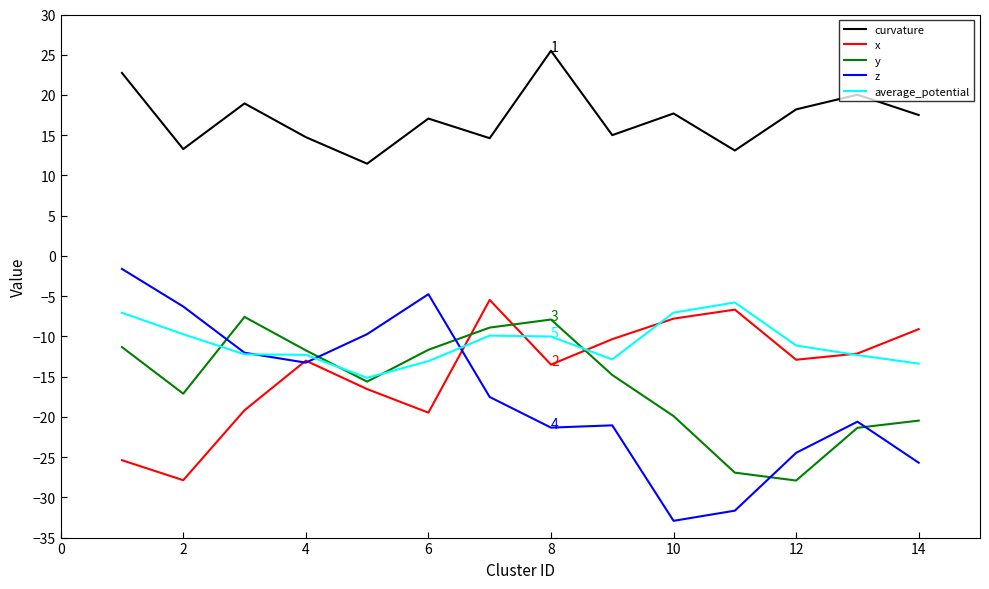

Does the chart have visible grid lines?

No